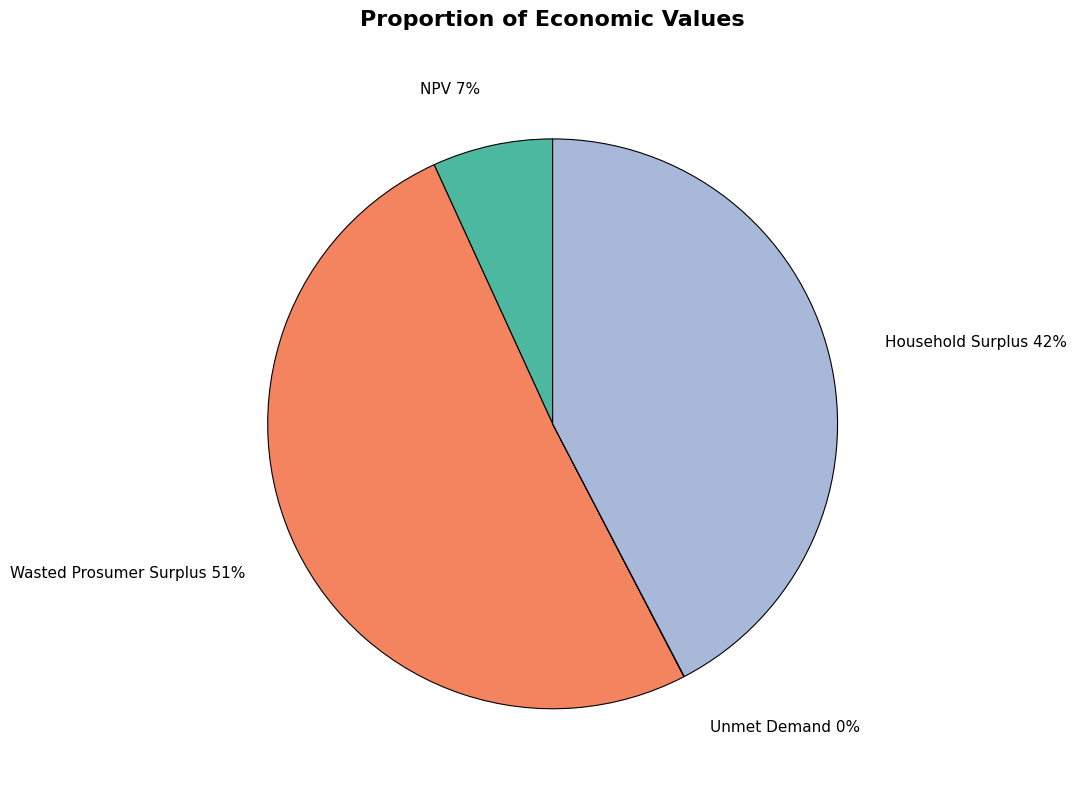

What is the largest slice in the pie chart?

Wasted Prosumer Surplus